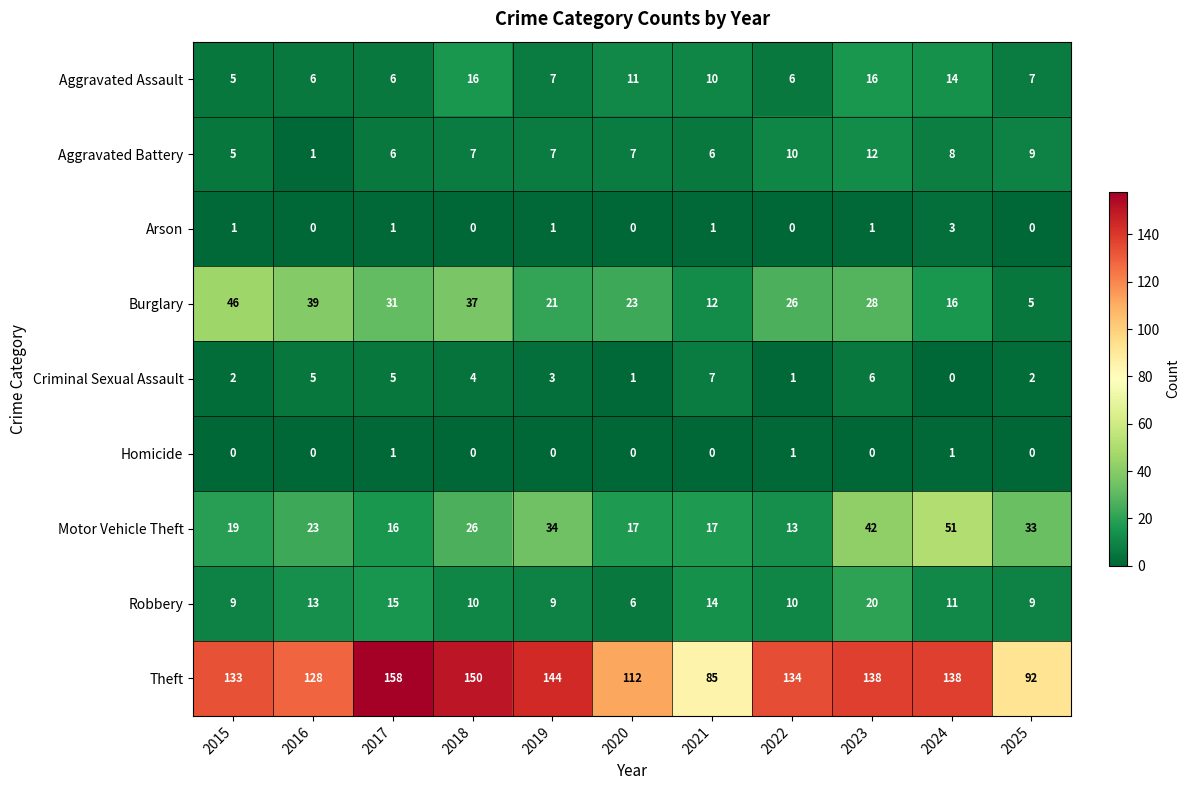

Which series has the widest spread of values?

Theft